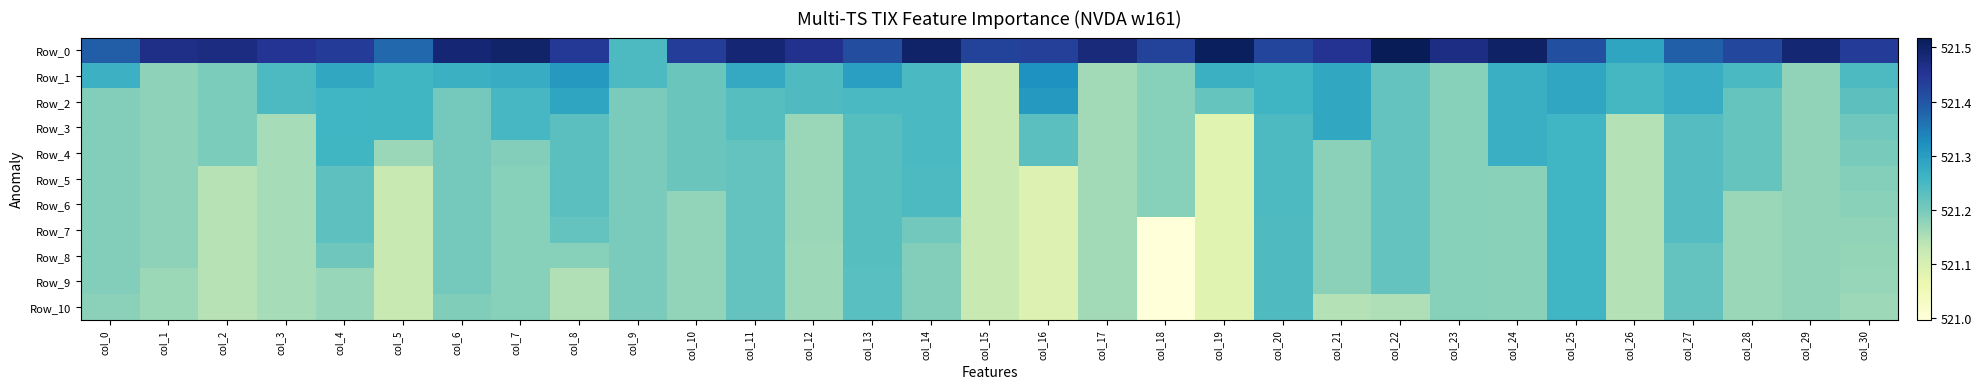

What is the total value across all series at col_12?

5733.3